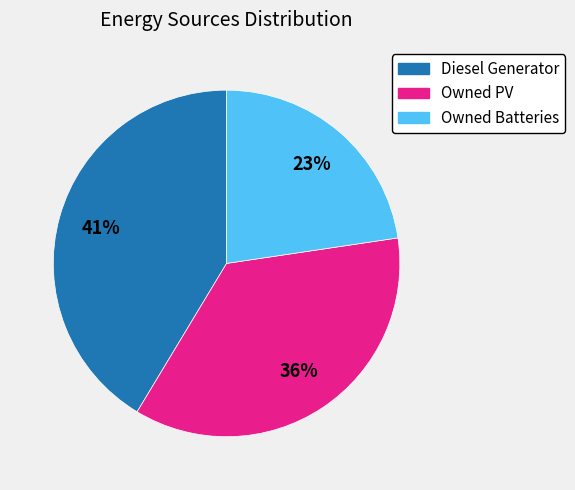

To the nearest percent, what percentage of the pie is Owned Batteries?

23%